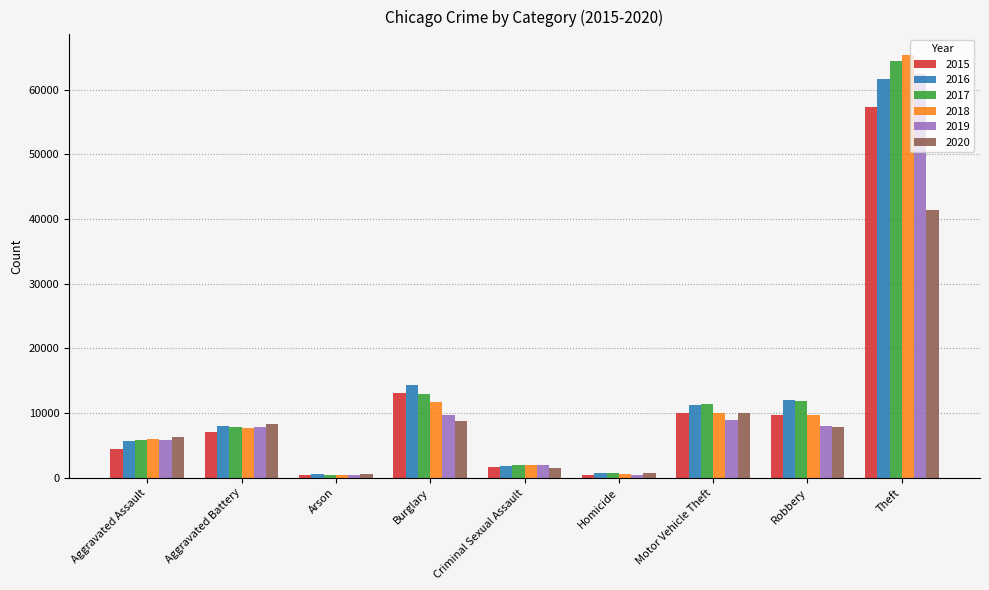

How many groups of bars are there?

9